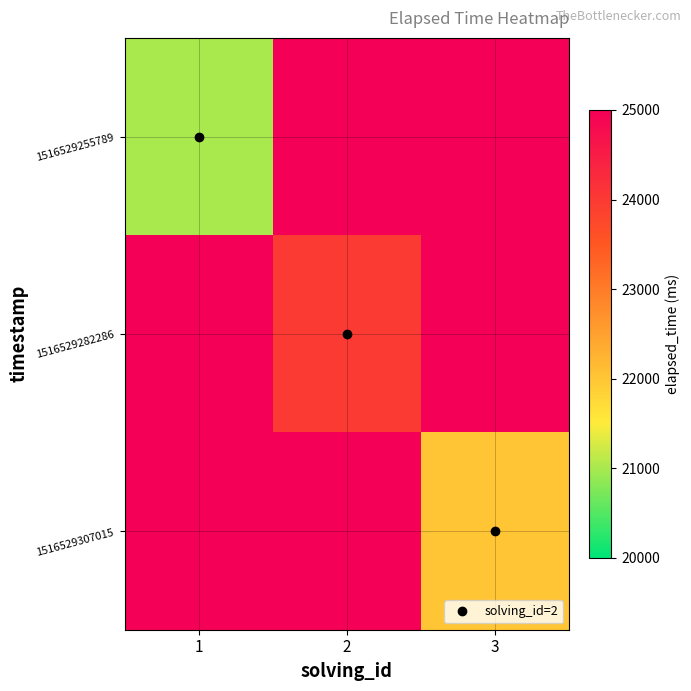

Which label corresponds to the smallest value in the chart?

1